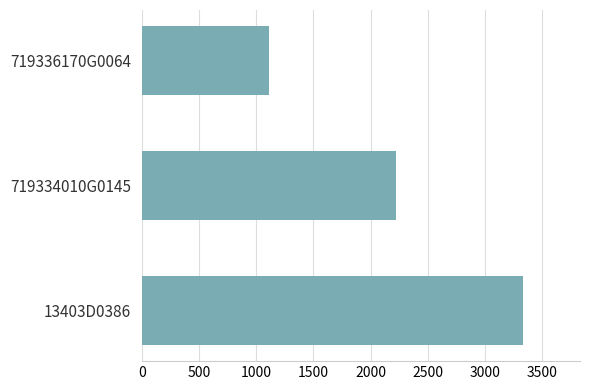

The value at 13403D0386 is 3333. True or false?

True